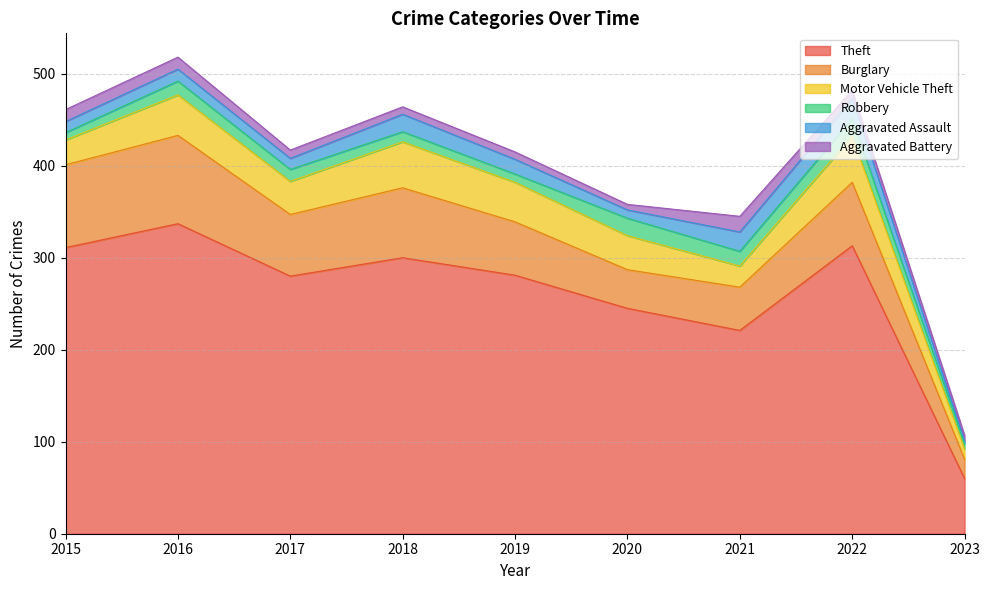

In Robbery, how many points are higher than both neighbors (excluding endpoints)?

3